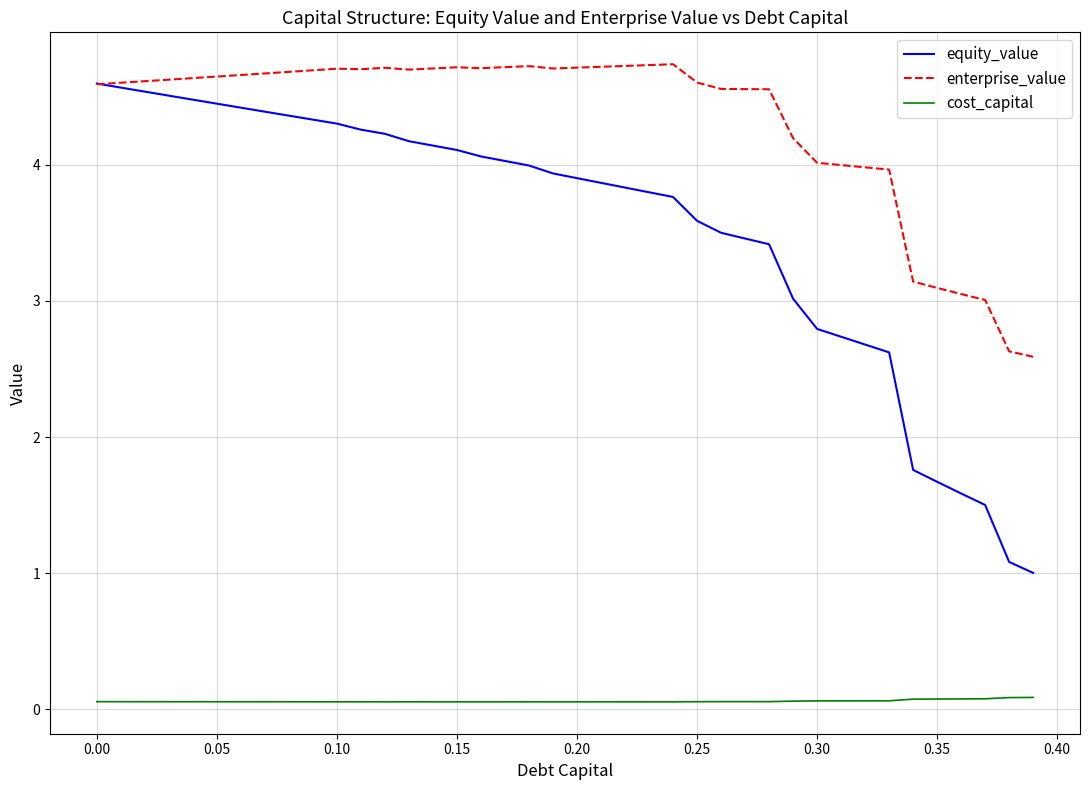

True or false: equity_value and cost_capital intersect in this chart.

False